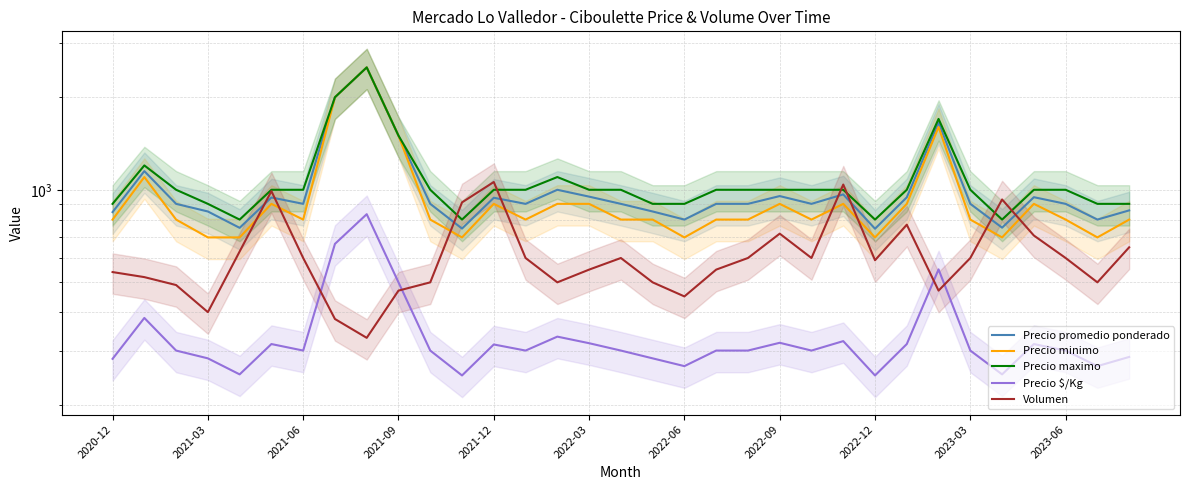

What is the difference between the second highest and minimum values in the Volumen series?

710